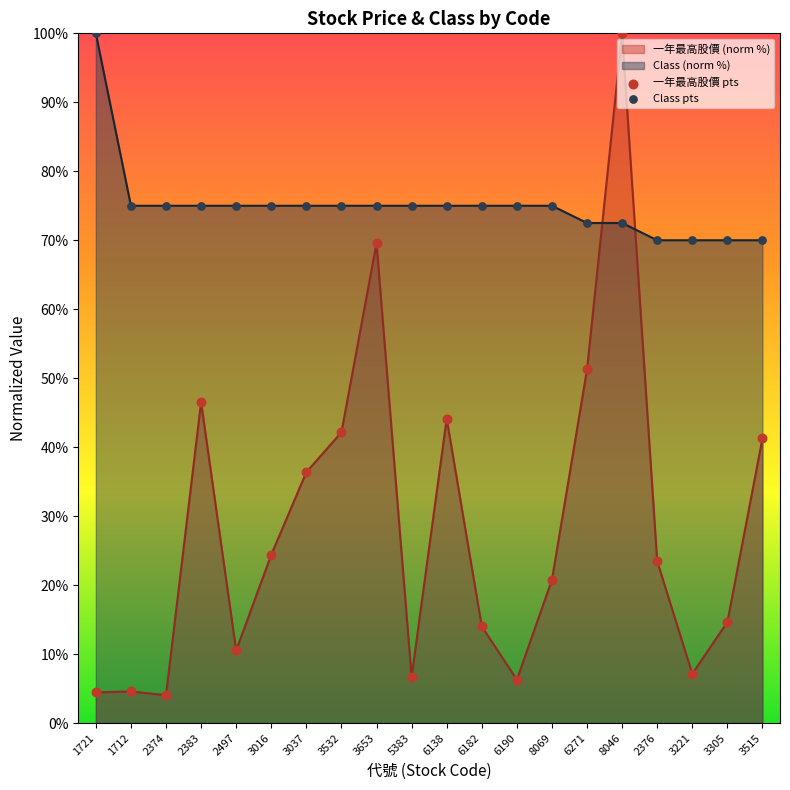

What is the total value across all series at 3016?

99.4